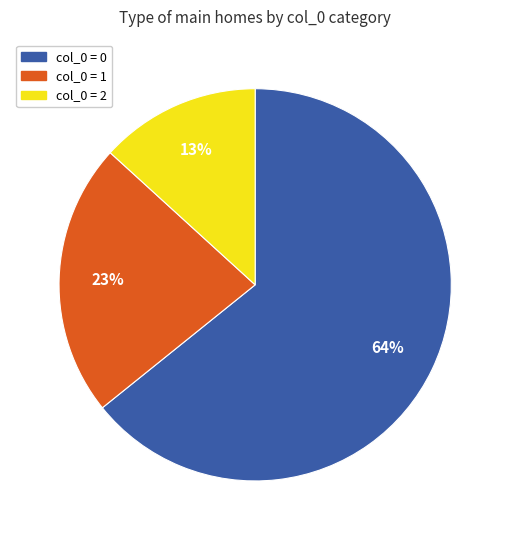

To the nearest percent, what is the average slice percentage?

33%